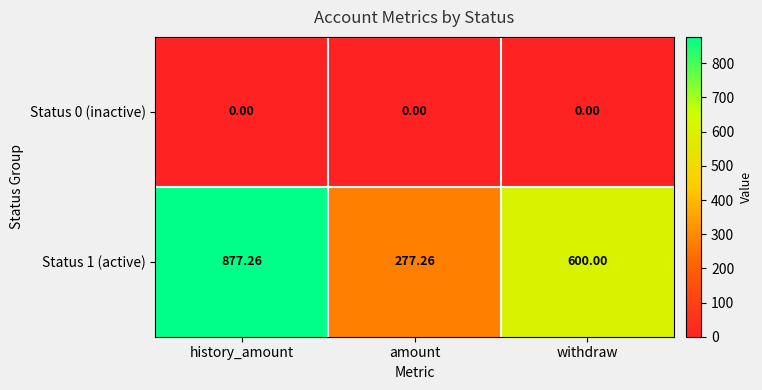

Rank the series by their average value, from highest to lowest.

Status 1 (active), Status 0 (inactive)